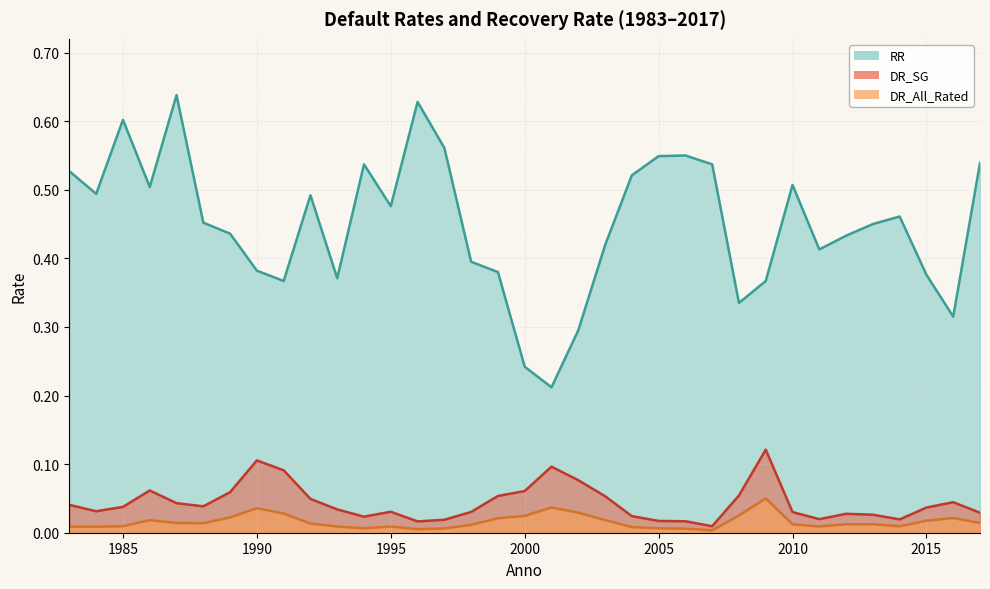

Which category has the highest value in the DR_SG series?

2009